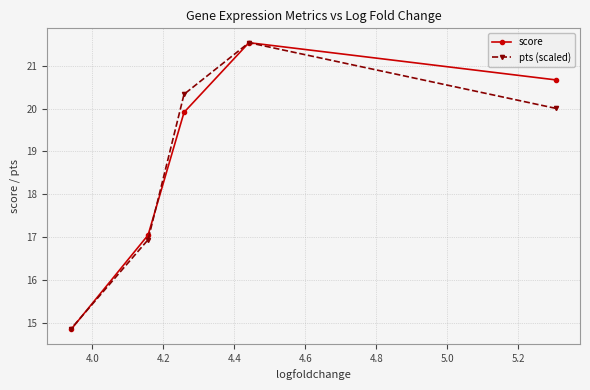

What is the difference between the second highest and minimum values in the score series?

5.8